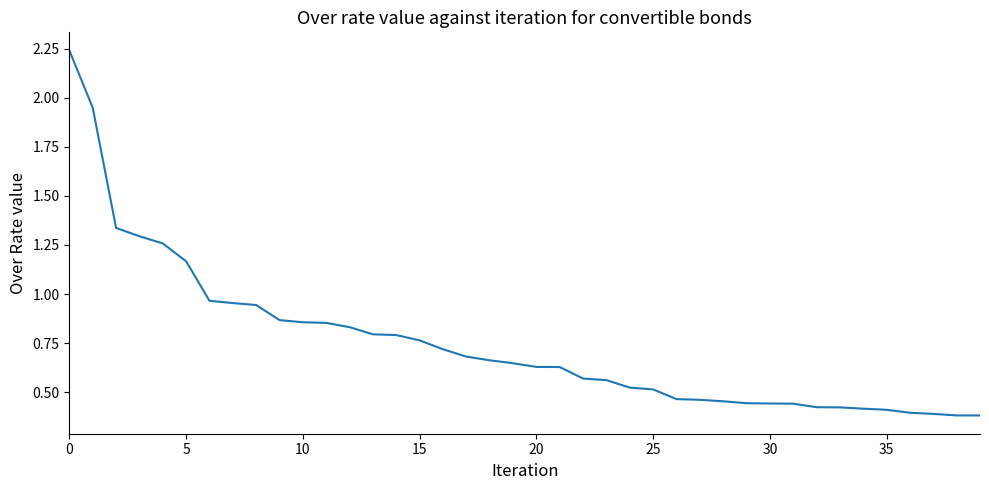

How many lines are shown in the chart?

1